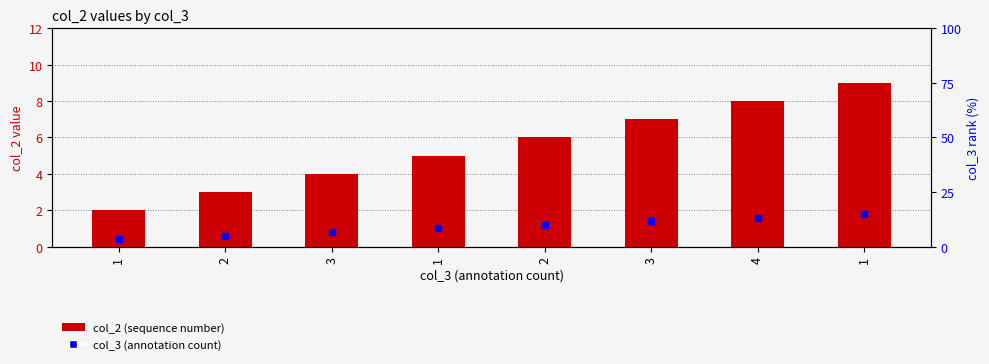

What is the value of the 1st bar from the left?

2